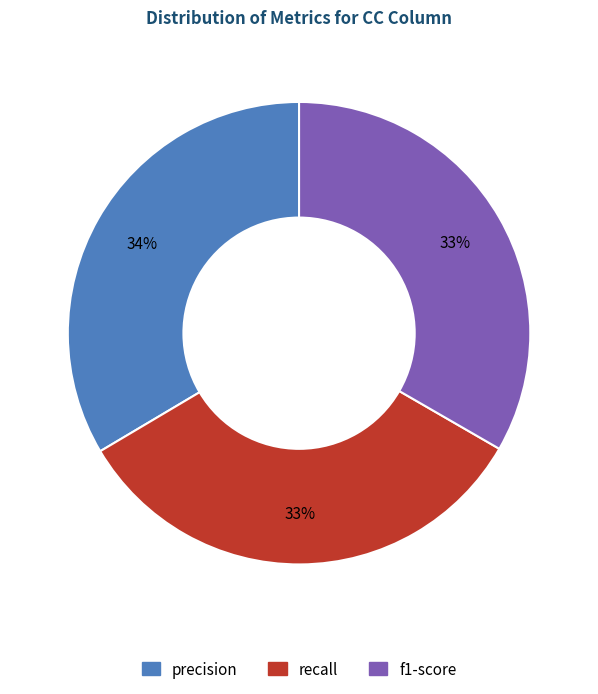

Is there a majority slice in this chart?

No